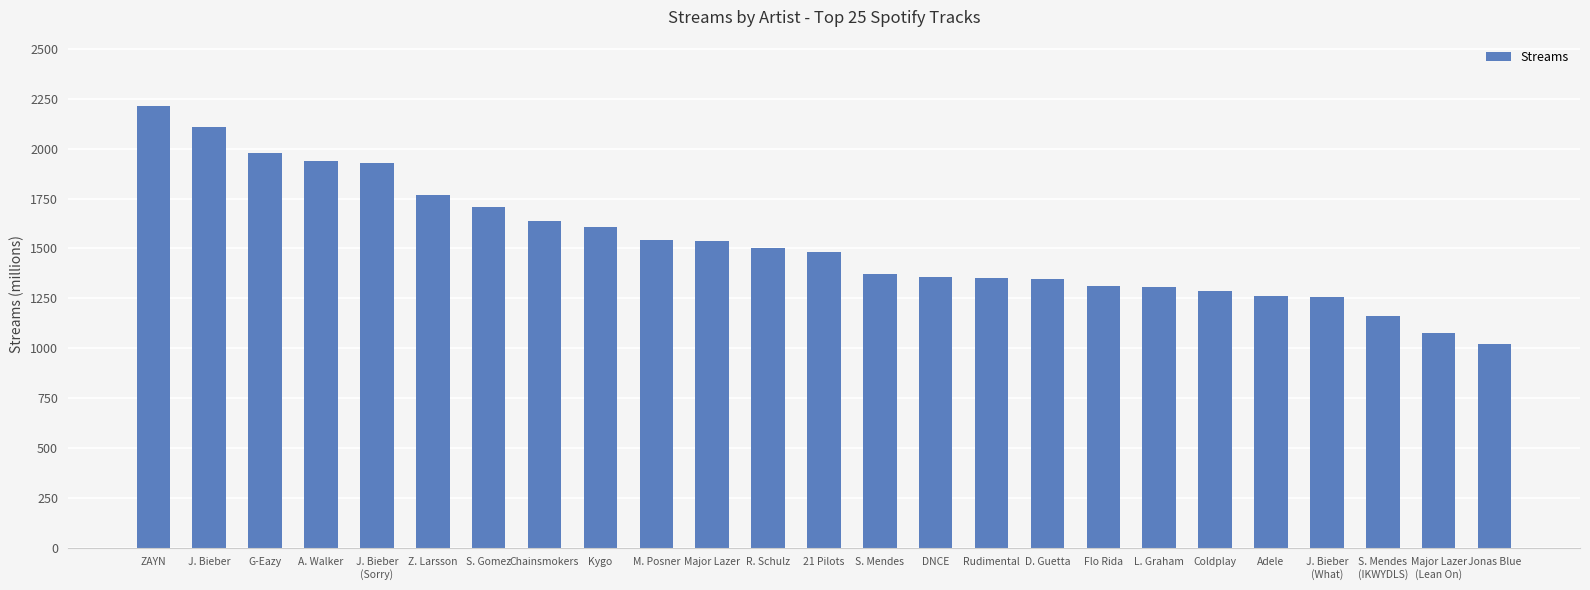

Are the bars horizontal?

No